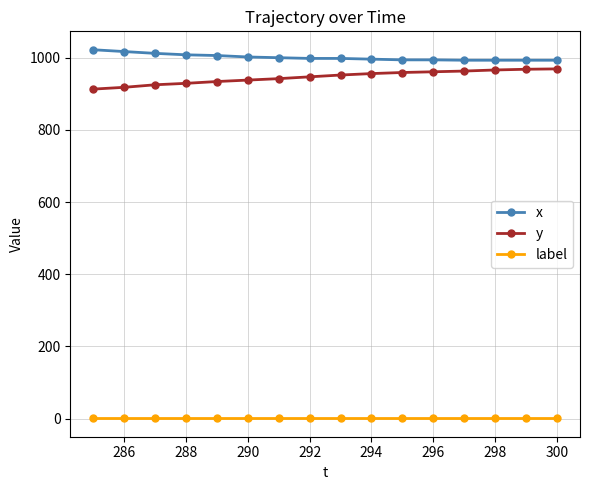

At how many categories does at least one series exceed 589?

16